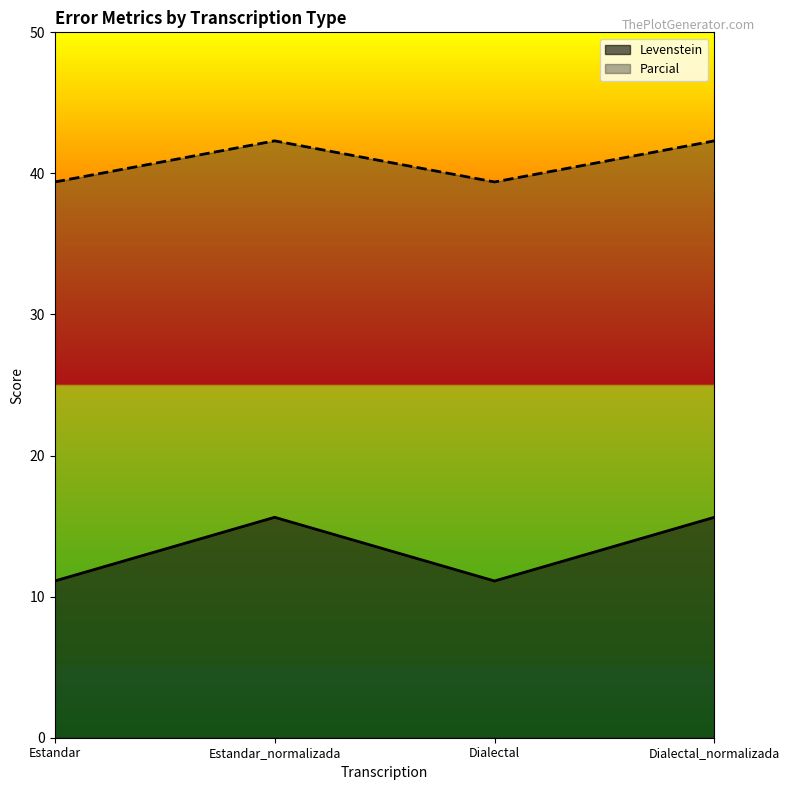

What position from the left is Dialectal?

3